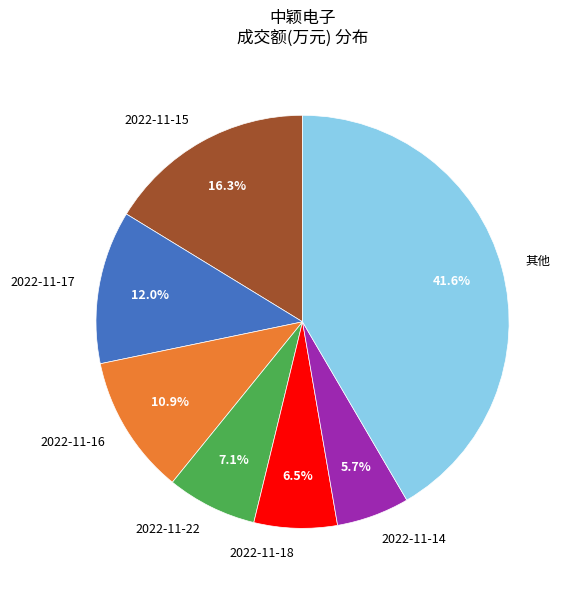

Is 2022-11-15 the majority of the pie?

No